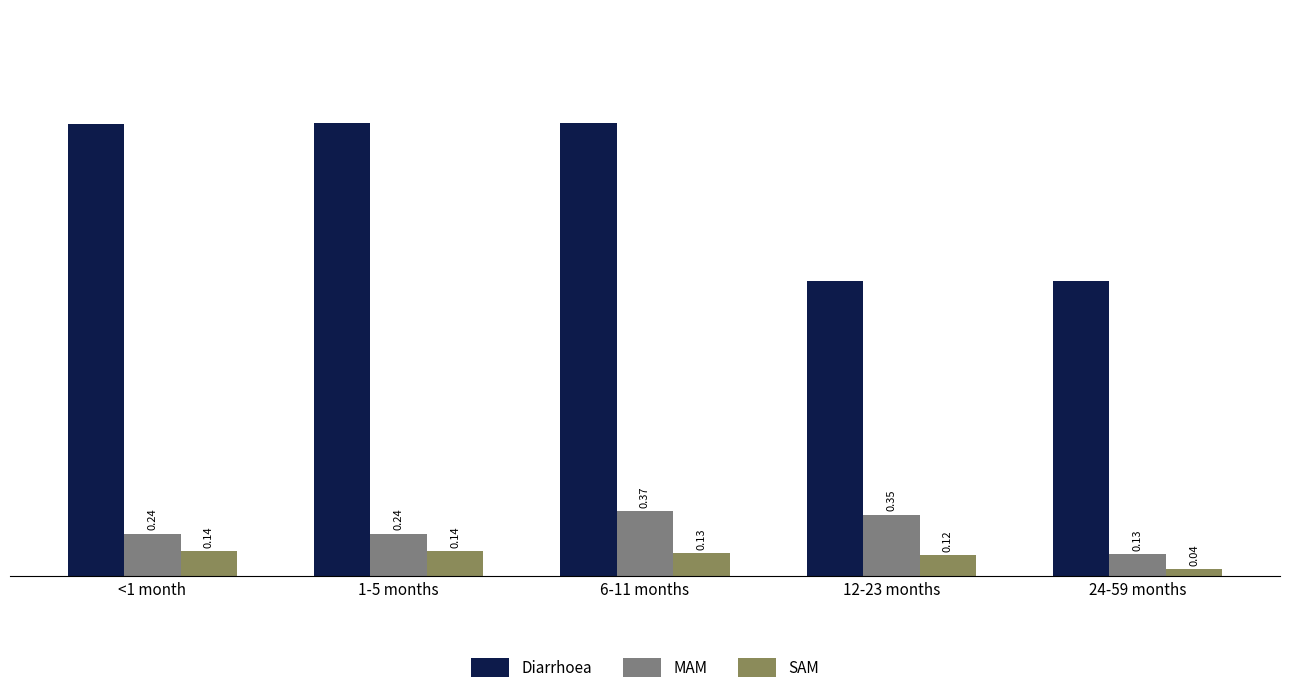

Which category has the lowest value in the MAM series?

24-59 months